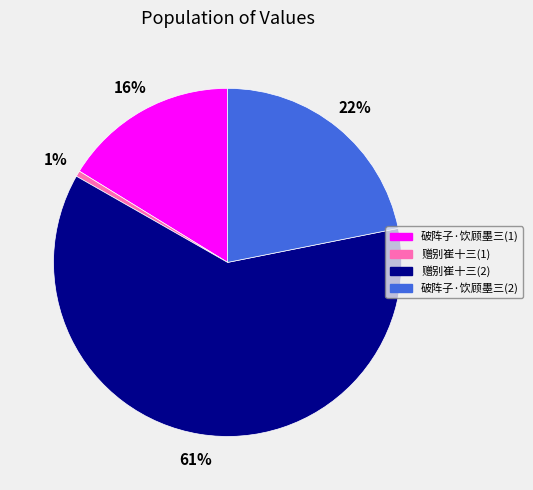

To the nearest percent, what is the average slice percentage?

25%